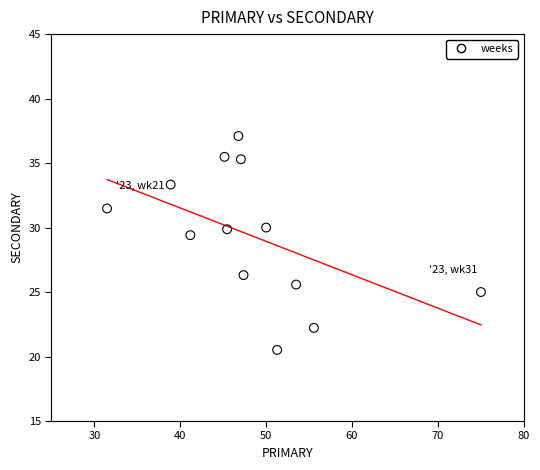

What is the range of X values (max minus min)?

43.5